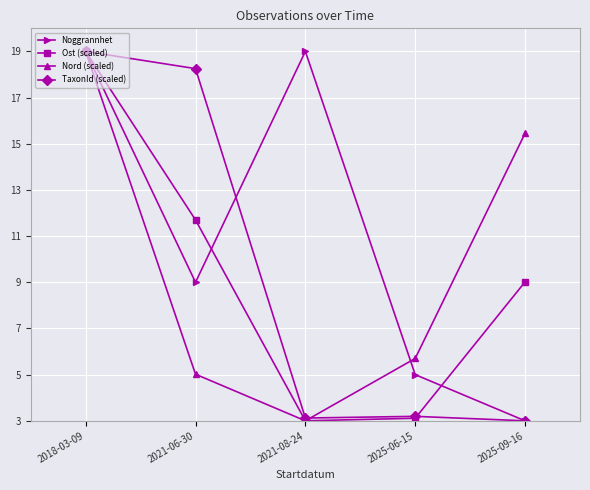

Reading left to right, what are all the values shown in this chart?

Noggrannhet: 2018-03-09=19.0	2021-06-30=9.0	2021-08-24=19.0	2025-06-15=5.0	2025-09-16=3.0
Ost (scaled): 2018-03-09=19.0	2021-06-30=11.7	2021-08-24=3.0	2025-06-15=3.1	2025-09-16=9.0
Nord (scaled): 2018-03-09=19.0	2021-06-30=5.0	2021-08-24=3.0	2025-06-15=5.7	2025-09-16=15.5
TaxonId (scaled): 2018-03-09=19.0	2021-06-30=18.3	2021-08-24=3.1	2025-06-15=3.2	2025-09-16=3.0